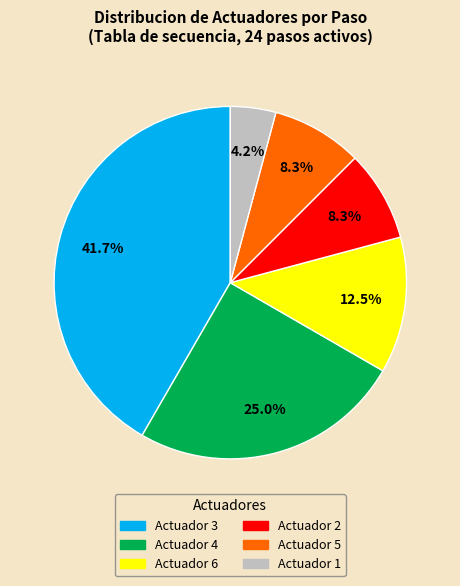

What percentage is NOT represented by Actuador 1?

95.8%